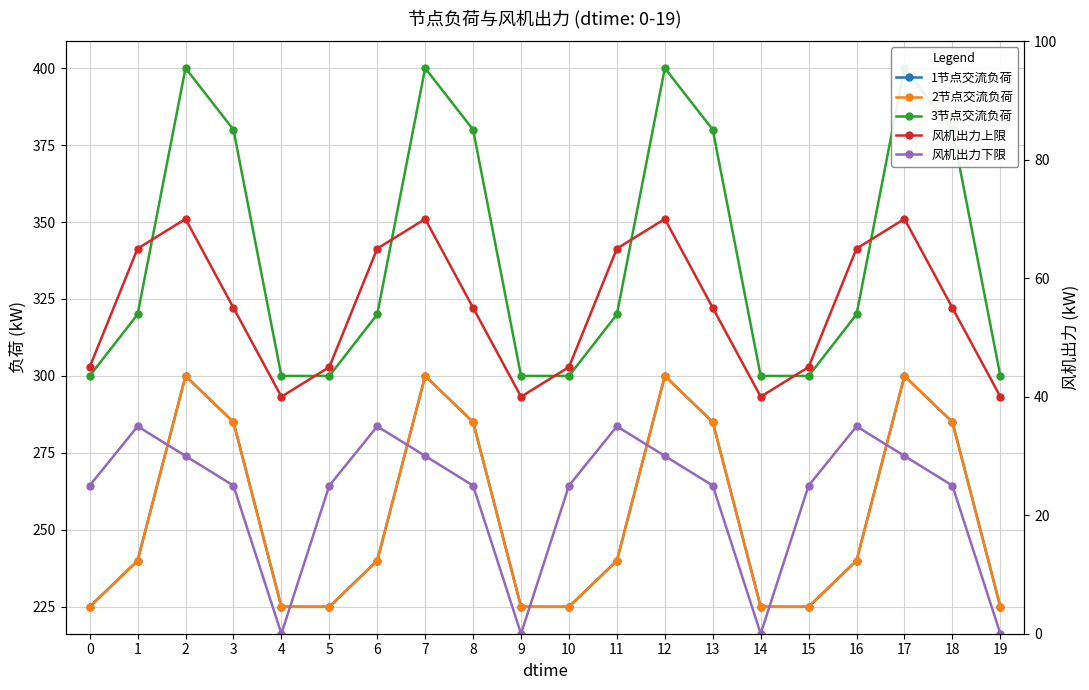

Reading left to right, what are all the values shown in this chart?

1节点交流负荷: 0=225	1=240	2=300	3=285	4=225	5=225	6=240	7=300	8=285	9=225	10=225	11=240	12=300	13=285	14=225	15=225	16=240	17=300	18=285	19=225
2节点交流负荷: 0=225	1=240	2=300	3=285	4=225	5=225	6=240	7=300	8=285	9=225	10=225	11=240	12=300	13=285	14=225	15=225	16=240	17=300	18=285	19=225
3节点交流负荷: 0=300	1=320	2=400	3=380	4=300	5=300	6=320	7=400	8=380	9=300	10=300	11=320	12=400	13=380	14=300	15=300	16=320	17=400	18=380	19=300
风机出力上限: 0=45	1=65	2=70	3=55	4=40	5=45	6=65	7=70	8=55	9=40	10=45	11=65	12=70	13=55	14=40	15=45	16=65	17=70	18=55	19=40
风机出力下限: 0=25	1=35	2=30	3=25	4=0	5=25	6=35	7=30	8=25	9=0	10=25	11=35	12=30	13=25	14=0	15=25	16=35	17=30	18=25	19=0